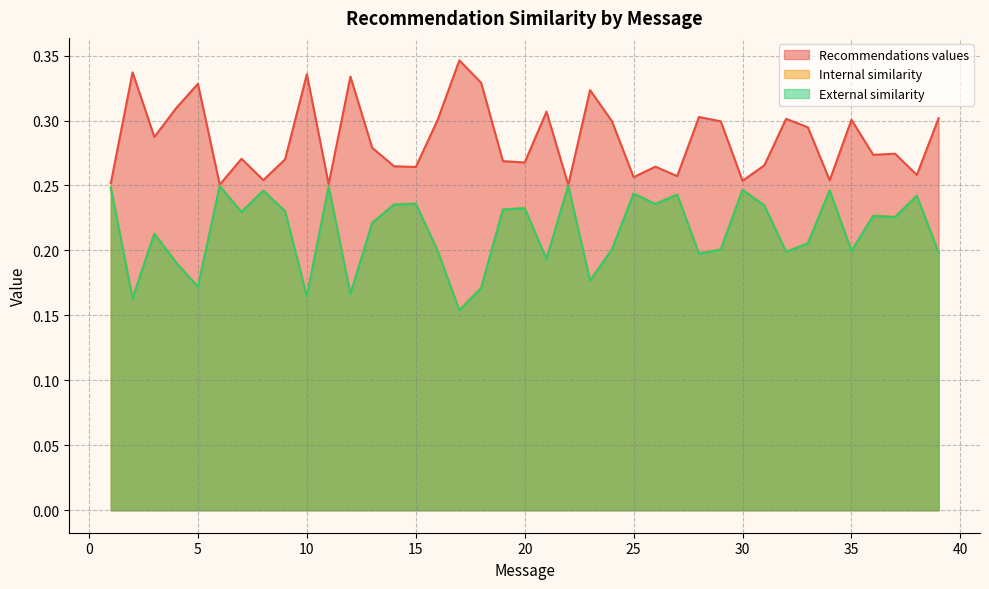

What value does the Internal similarity series have at 38?

0.2